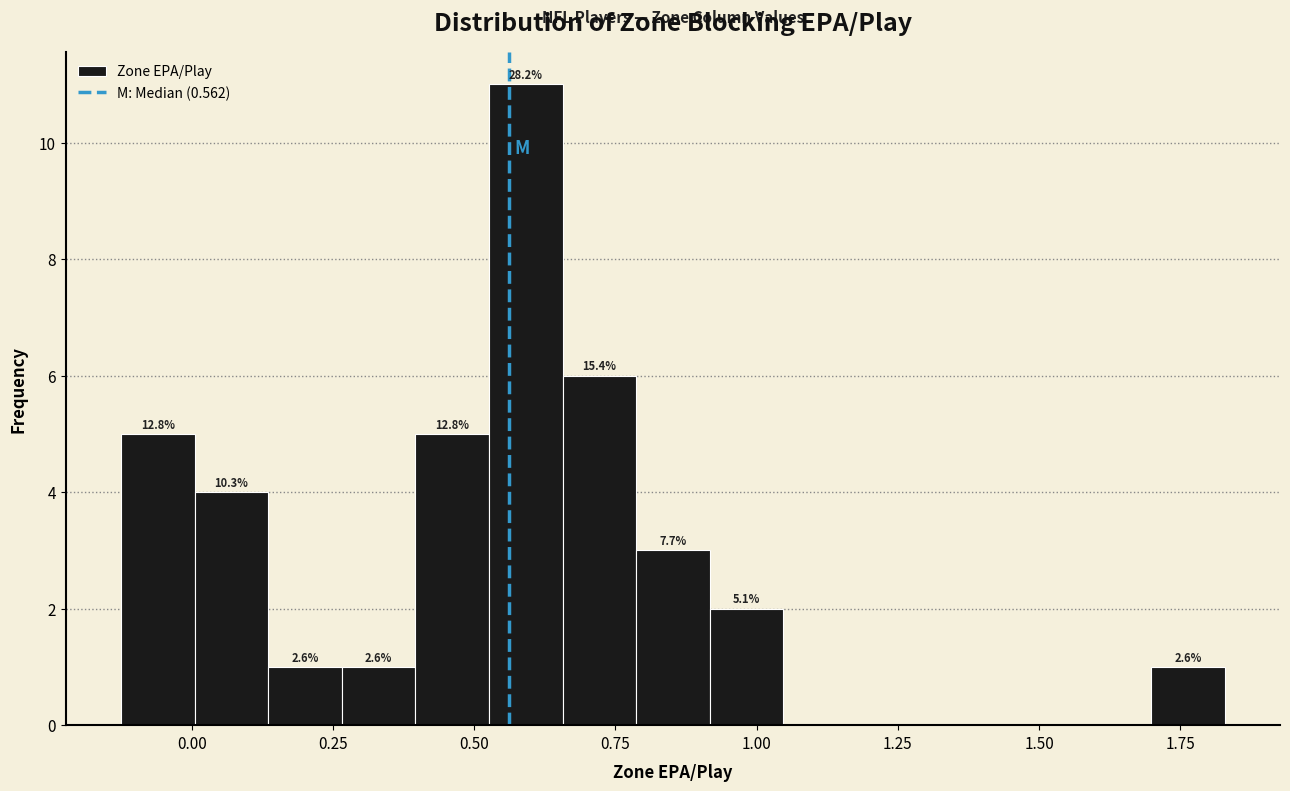

Read against the x-axis, roughly where is the centre of the tallest bar?

0.60